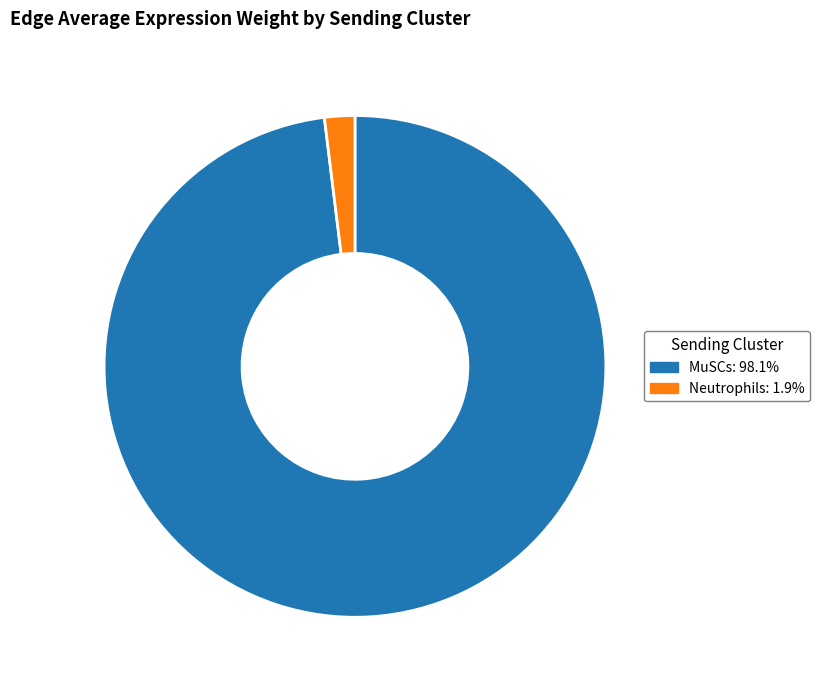

Which has a higher value, MuSCs or Neutrophils?

MuSCs